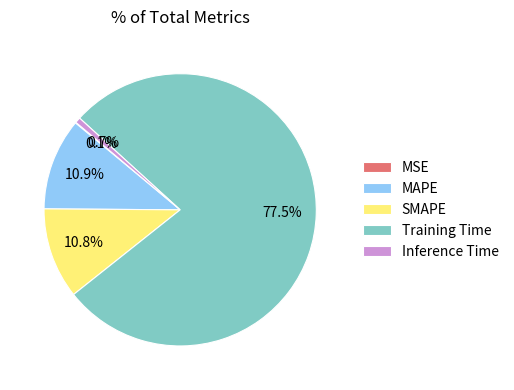

How much of the chart is everything except Inference Time?

99.3%